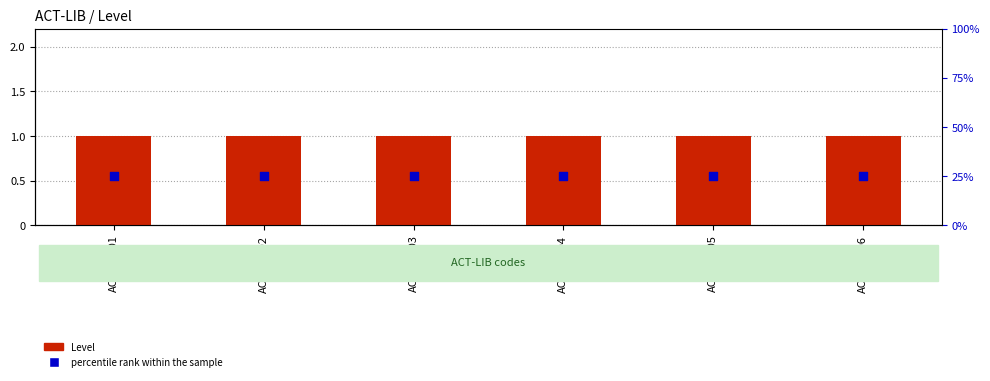

What is the total value across all series at ACT-LIB-02?

26